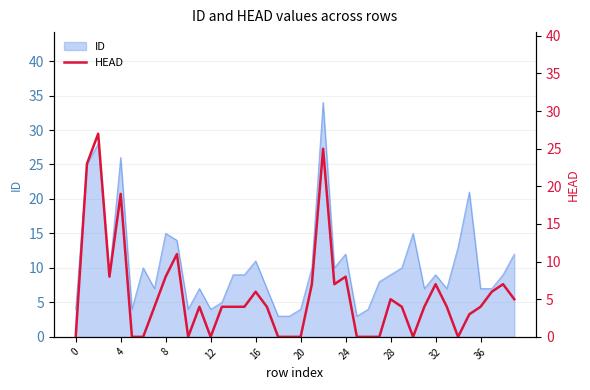

What is the highest value of the ID series?

34